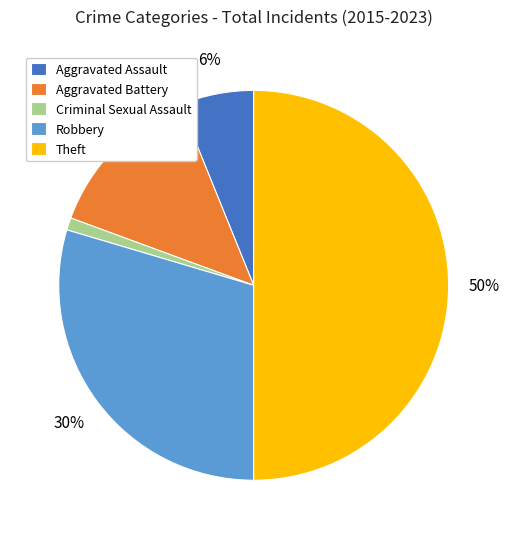

True or false: Theft accounts for 50% of the total.

True